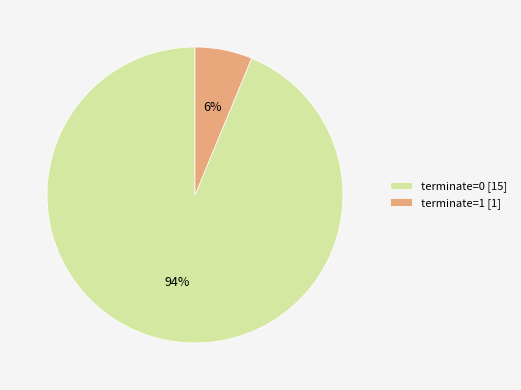

How many slices are in this pie chart?

2